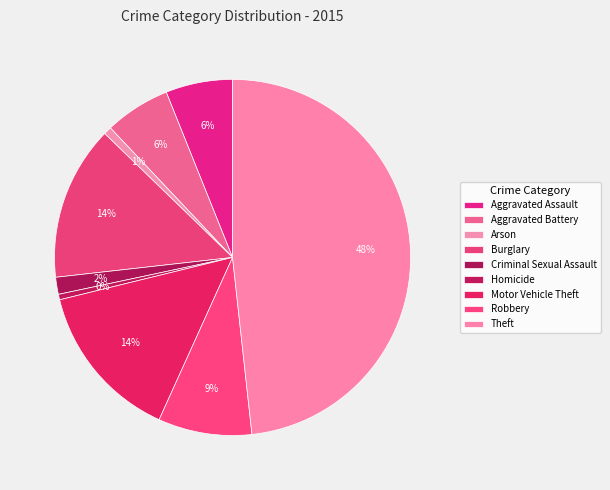

To the nearest percent, what percentage of the pie is Aggravated Assault?

6%